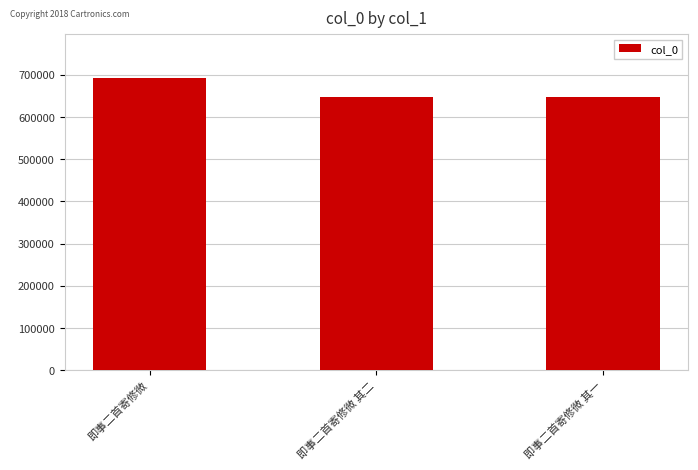

What value does the data have at 即事二首寄修微 其一?

647423